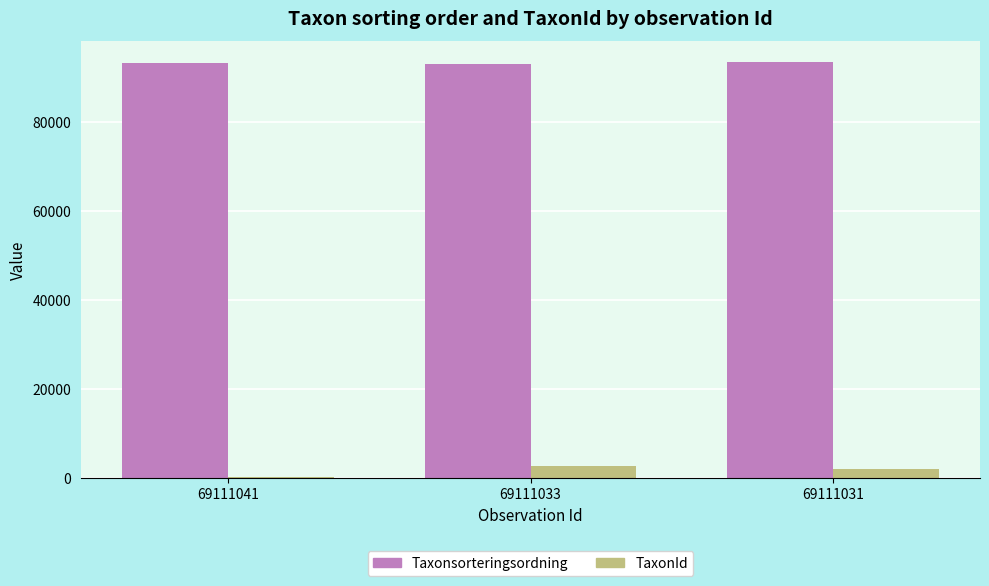

How many Taxonsorteringsordning values are between 92931 and 93375?

3